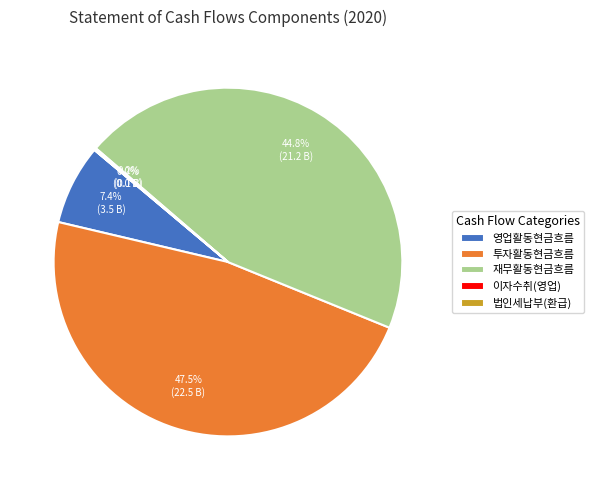

Which slice is the largest?

투자활동현금흐름